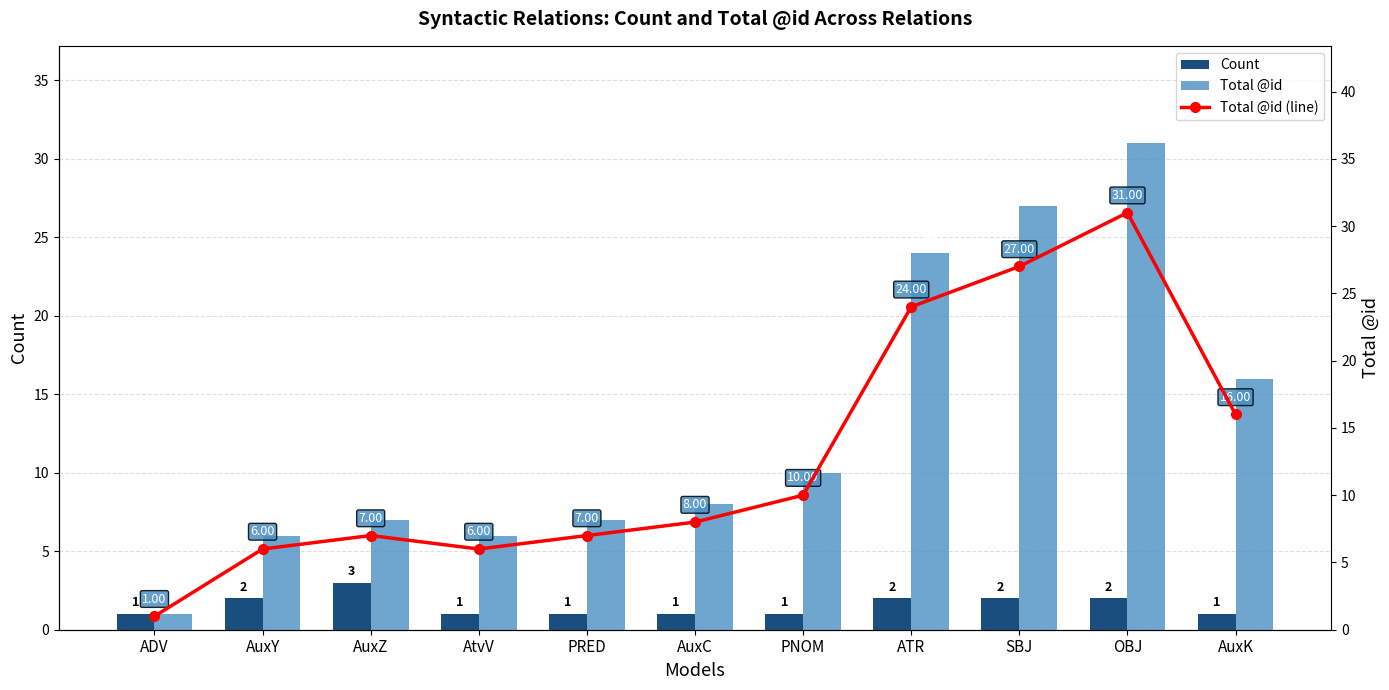

What is the approximate value of Count at AuxY?

2